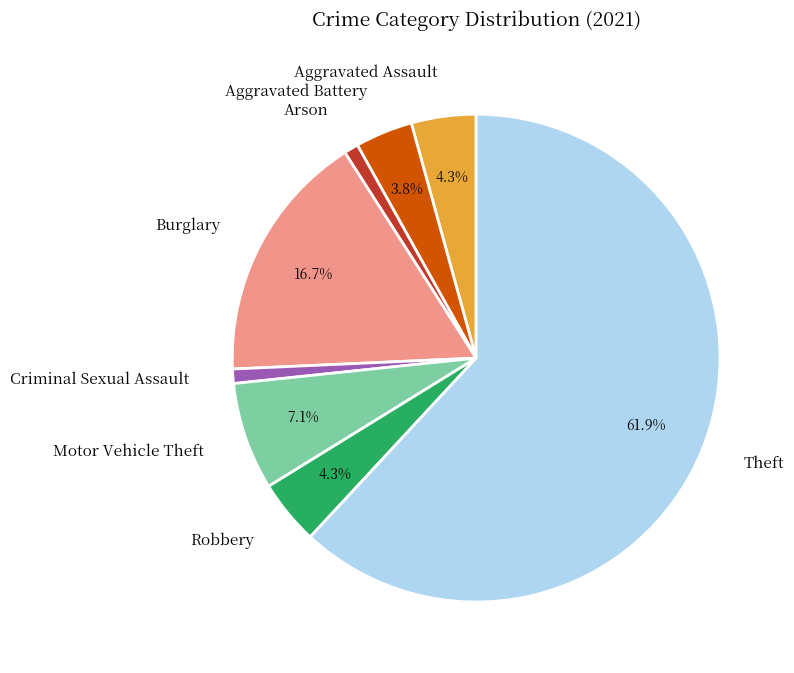

The Theft slice represents 62% of the pie. True or false?

True